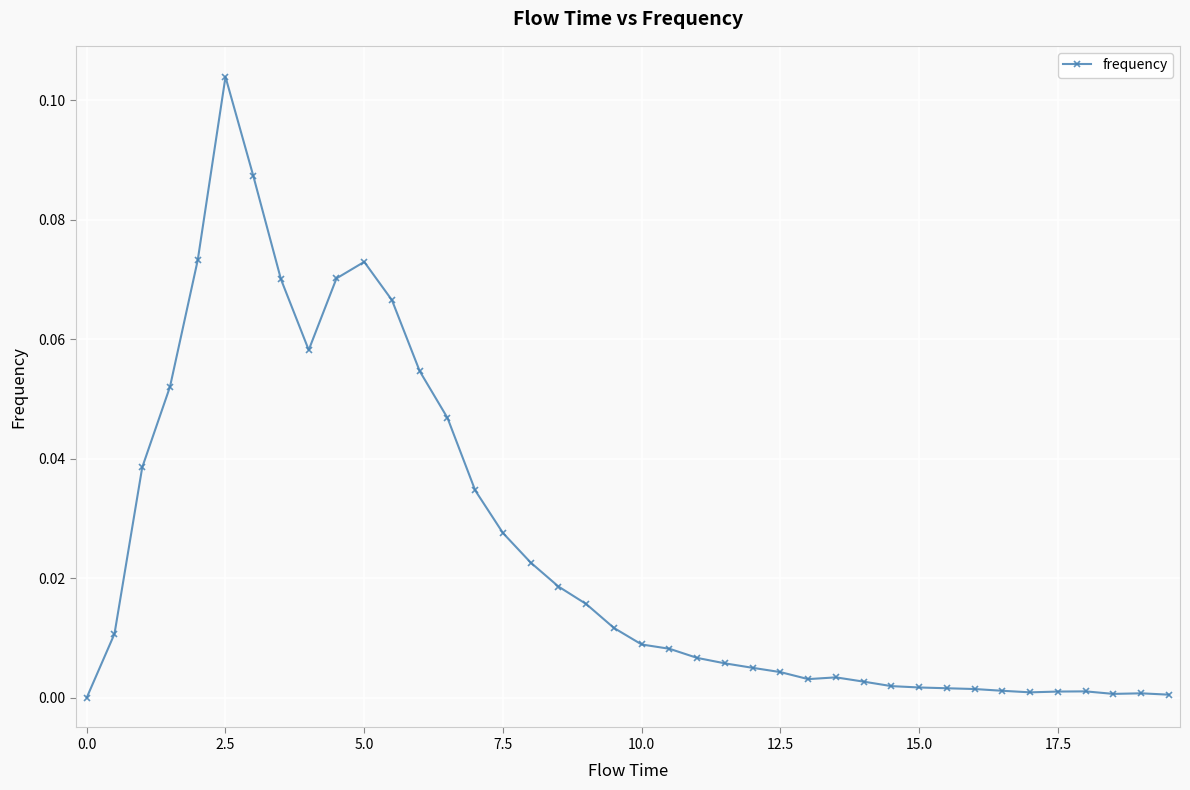

Count the number of categories in the chart.

40